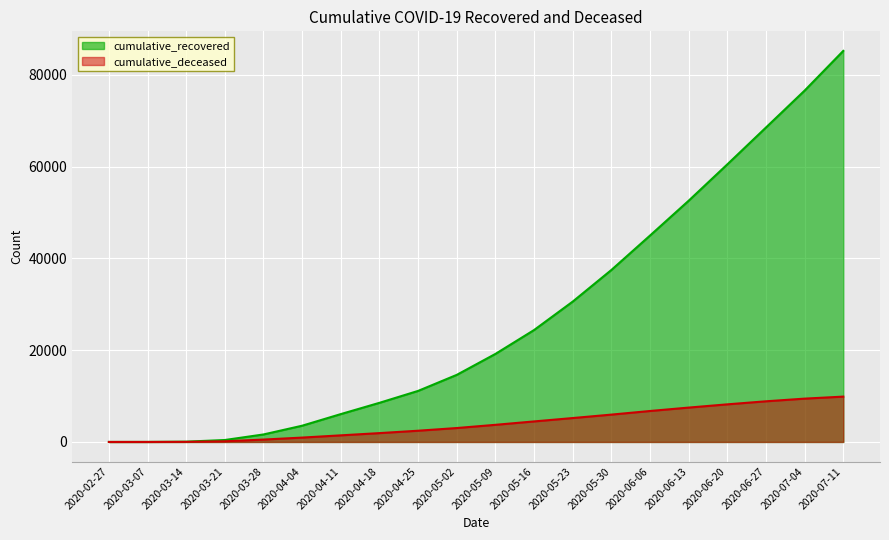

What position from the left is 2020-06-06?

15